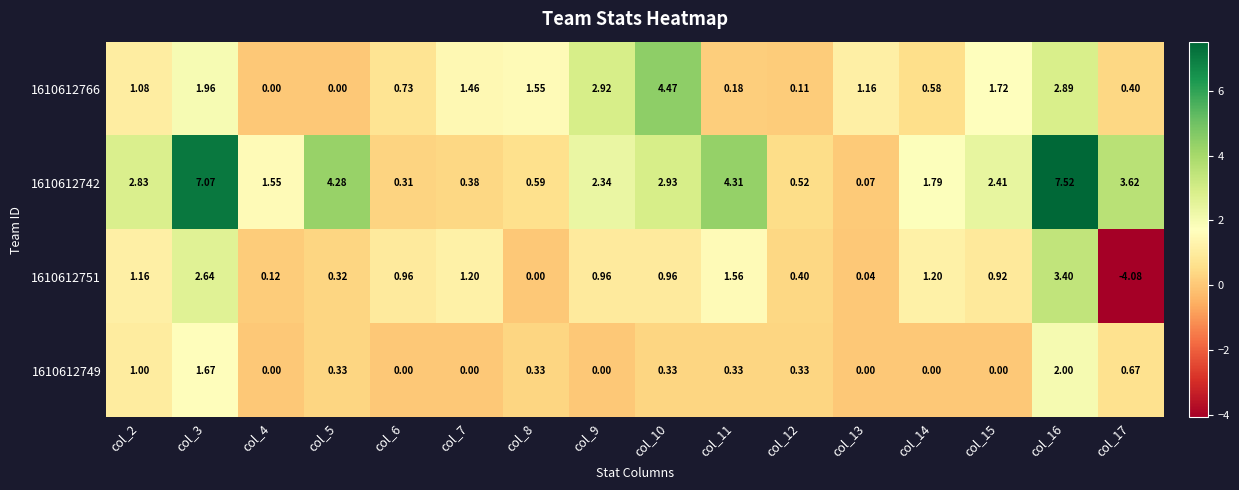

Is the value of 1610612766 at col_7 greater than the value of 1610612749 at col_11?

Yes